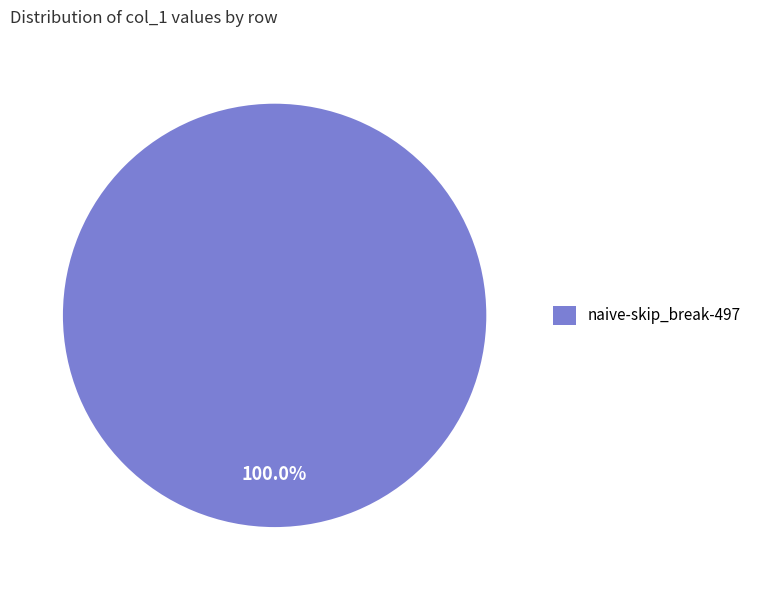

To the nearest percent, what portion does naive-skip_break-497 represent?

100%